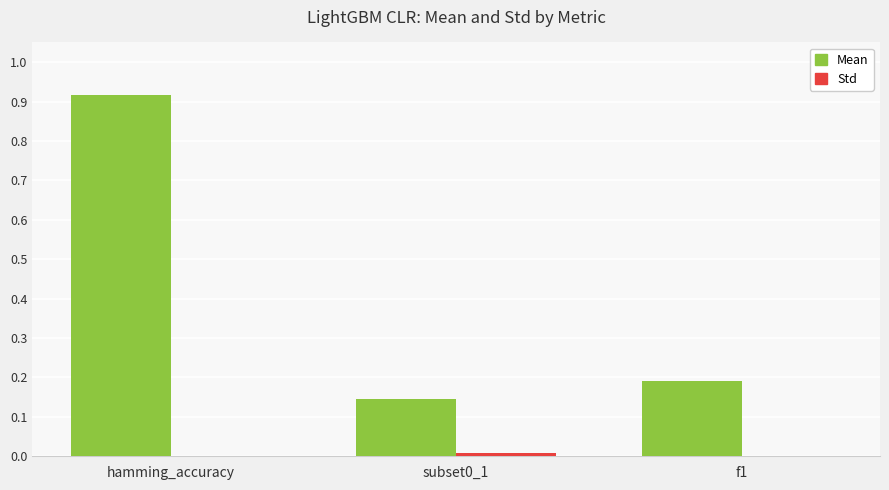

Which series changed the most between hamming_accuracy and subset0_1?

Mean